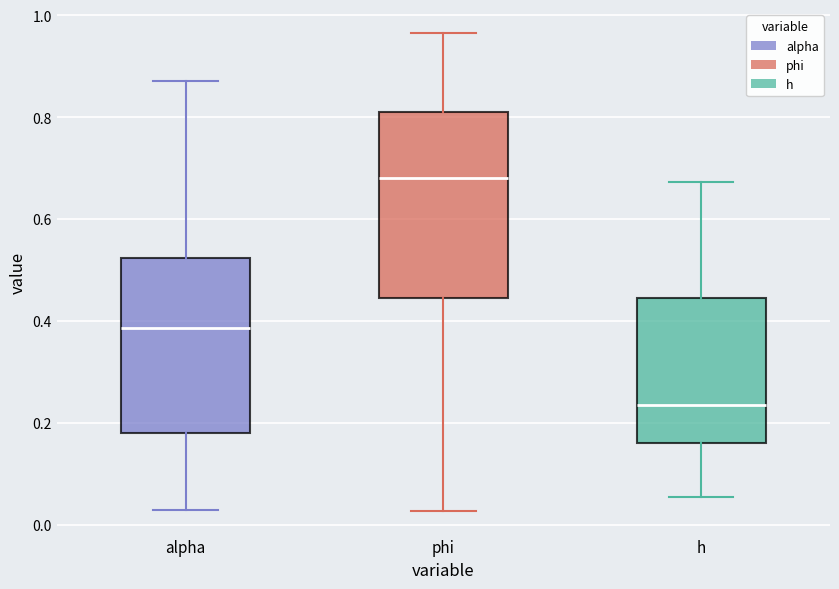

Reading left to right, read every box against the y-axis: the position of its median line, the range the box covers, and the ends of its whiskers. The values are not printed on the chart, so give them approximately, as read against the axis.

alpha: median 0.38, box 0.18 to 0.52, whiskers 0.02 to 0.88
phi: median 0.68, box 0.44 to 0.80, whiskers 0.02 to 0.96
h: median 0.24, box 0.16 to 0.44, whiskers 0.06 to 0.68